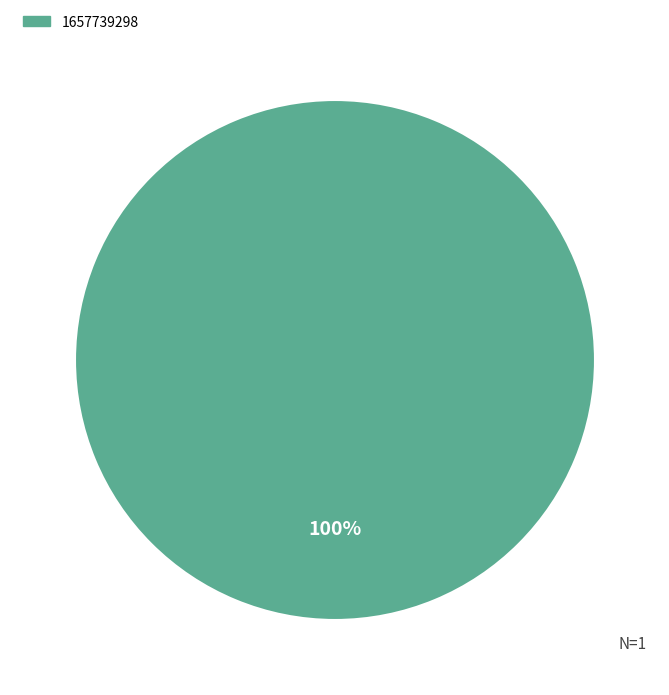

Is there any slice that represents more than half of the pie?

Yes